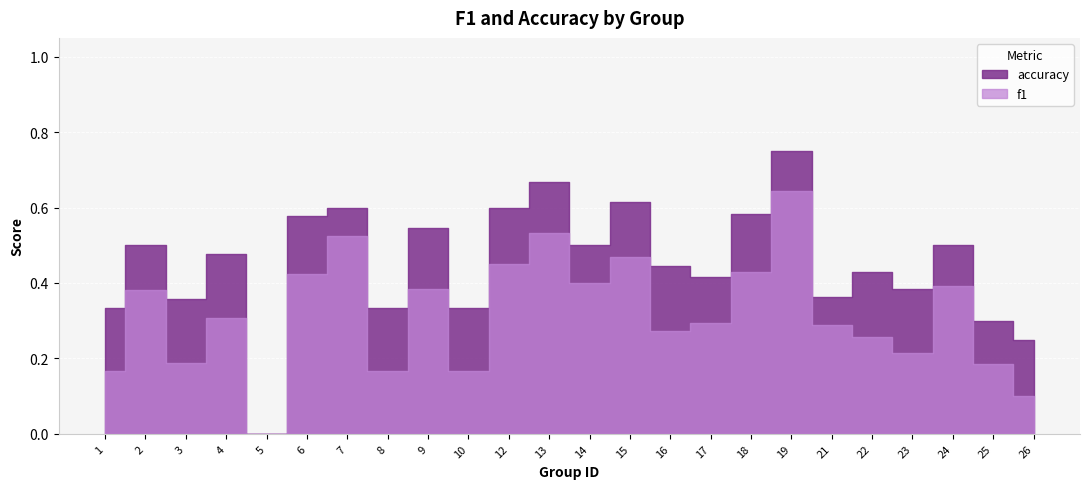

Reading right to left, extract all data points from this chart.

f1: 0.1	0.2	0.4	0.2	0.3	0.3	0.6	0.4	0.3	0.3	0.5	0.4	0.5	0.5	0.2	0.4	0.2	0.5	0.4	0.0	0.3	0.2	0.4	0.2
accuracy: 0.2	0.3	0.5	0.4	0.4	0.4	0.8	0.6	0.4	0.4	0.6	0.5	0.7	0.6	0.3	0.5	0.3	0.6	0.6	0.0	0.5	0.4	0.5	0.3